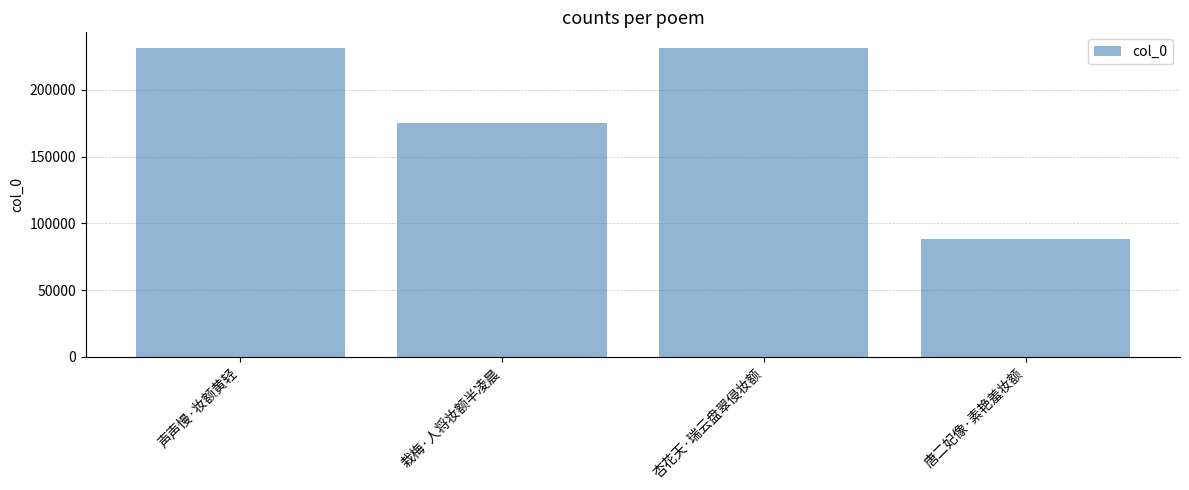

What position from the right is 声声慢·妆额黄轻?

4